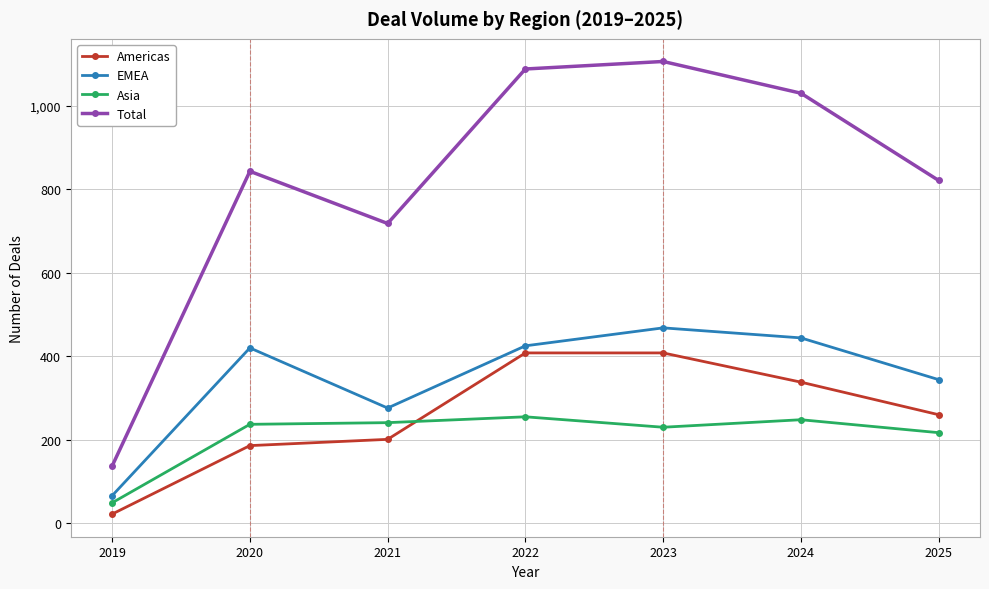

True or false: Total and Asia cross at least once.

False